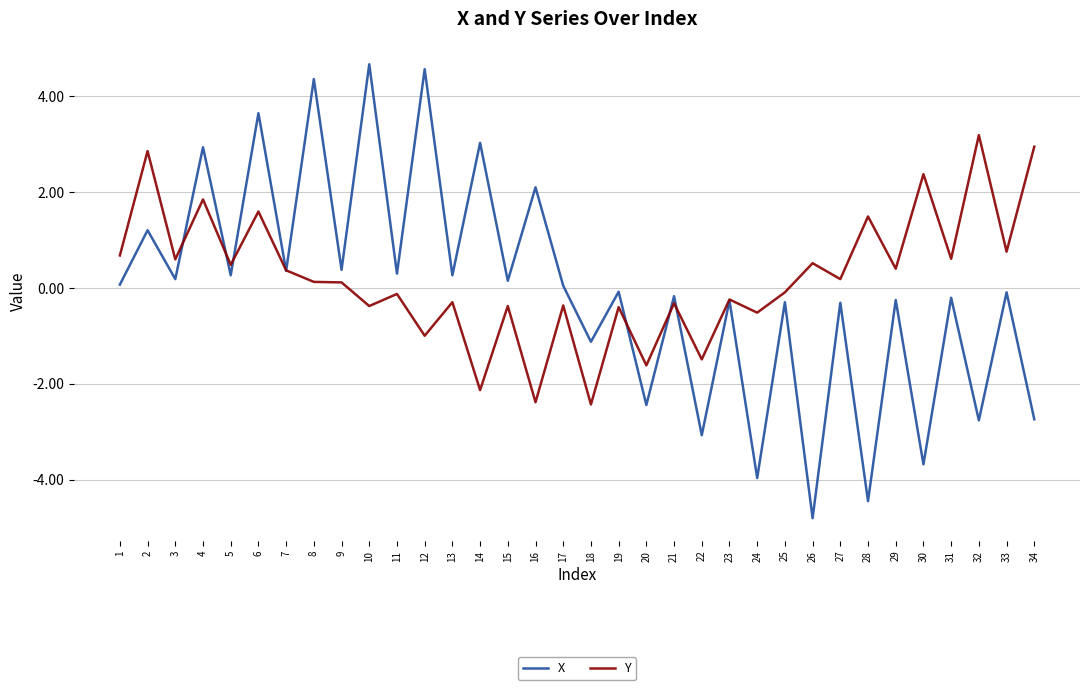

After their last crossing, which series has the higher values: X or Y?

Y